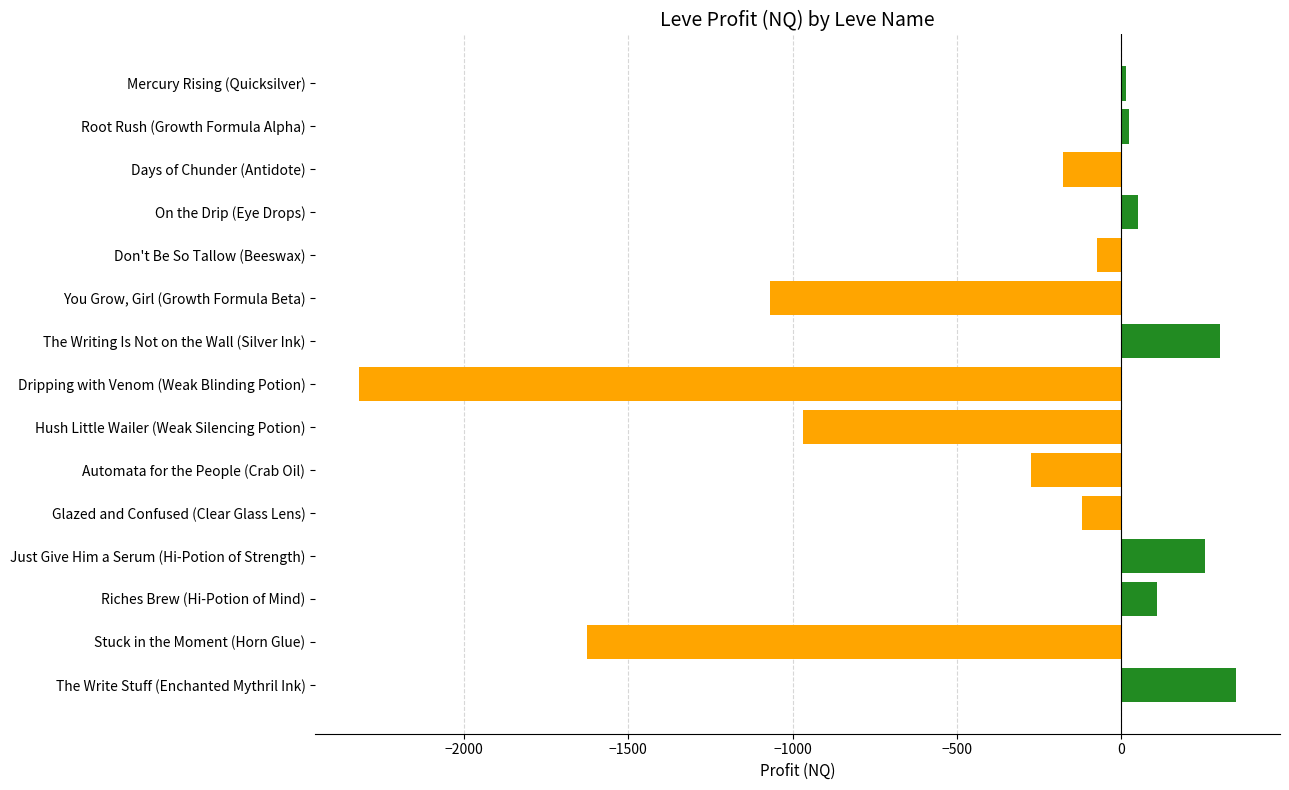

What is the smallest value displayed?

-2319.0